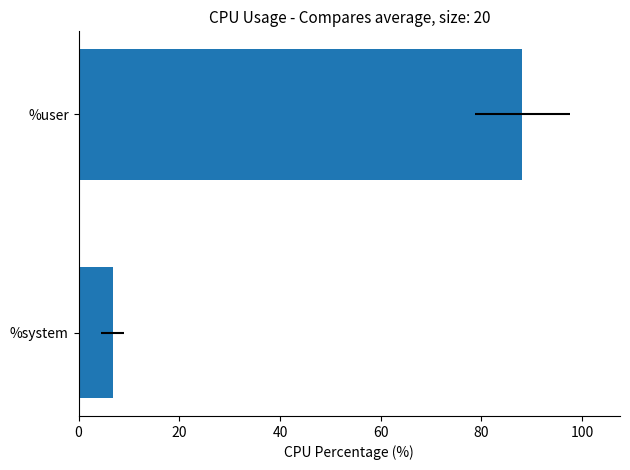

Is it true that the value at %user is 88.1?

True